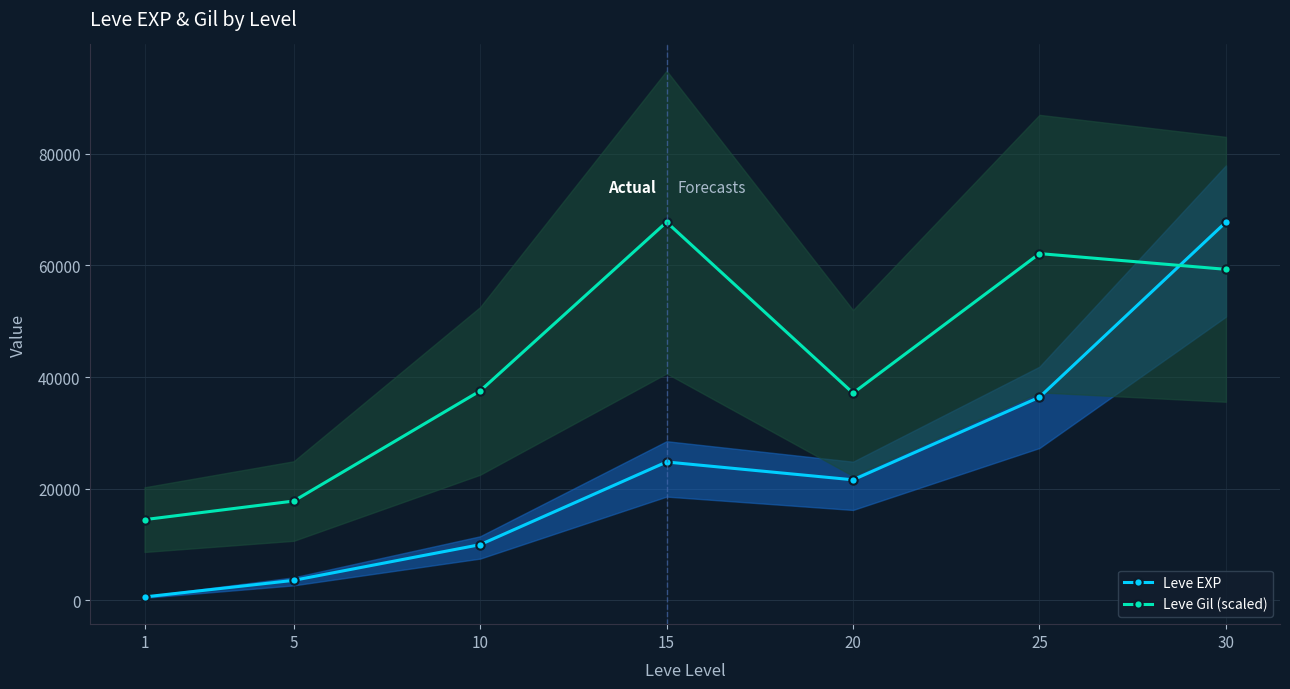

What are all the series names shown in the legend?

Leve EXP, Leve Gil (scaled)